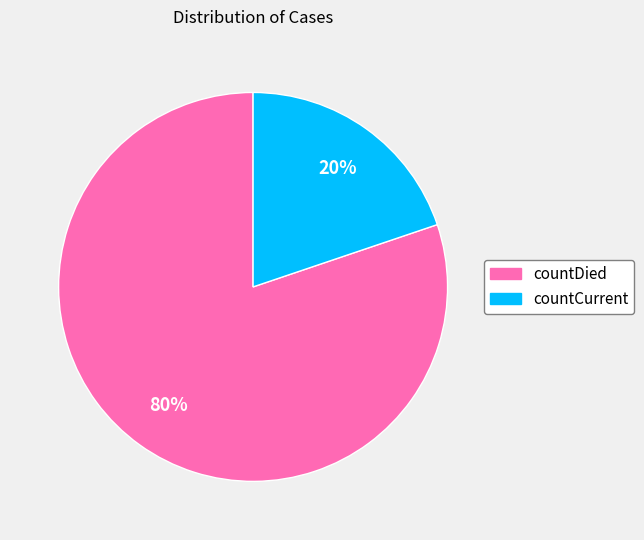

To the nearest percent, what is the difference between the countDied and countCurrent slice percentages?

60%